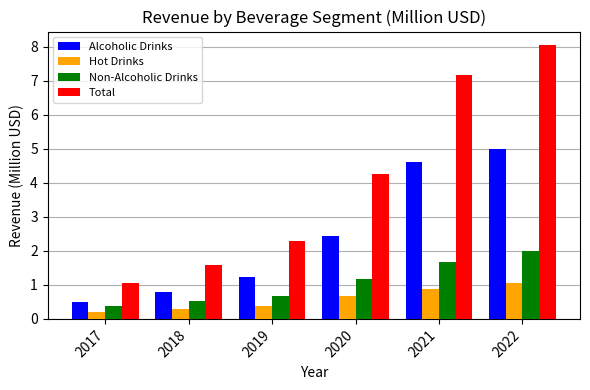

What is the sum of the Alcoholic Drinks values at 2021 and 2019?

5.8